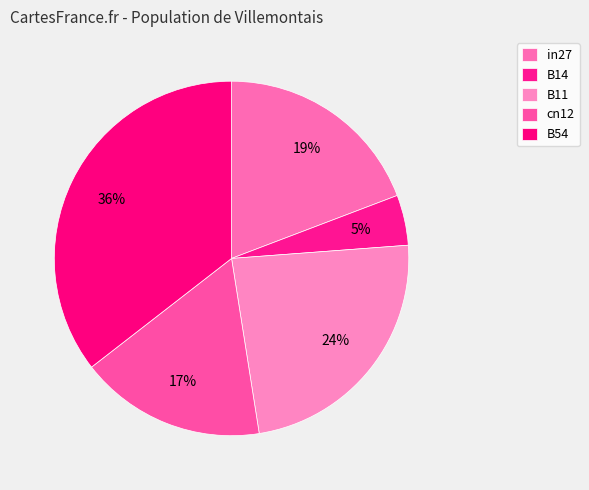

Count the number of slices in the pie.

5